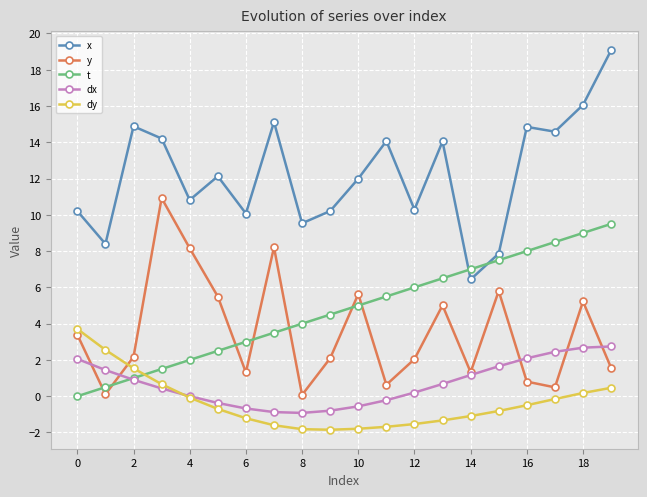

True or false: y and x intersect in this chart.

False